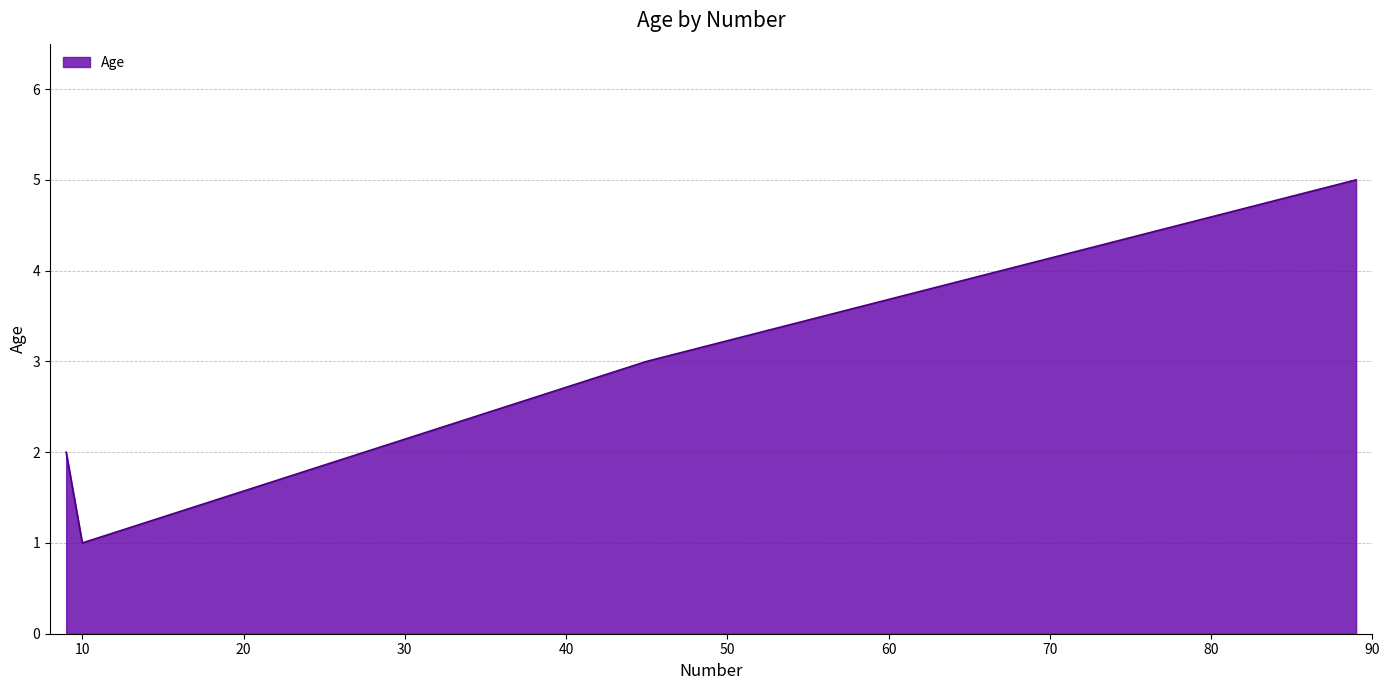

What is the greatest value displayed?

5